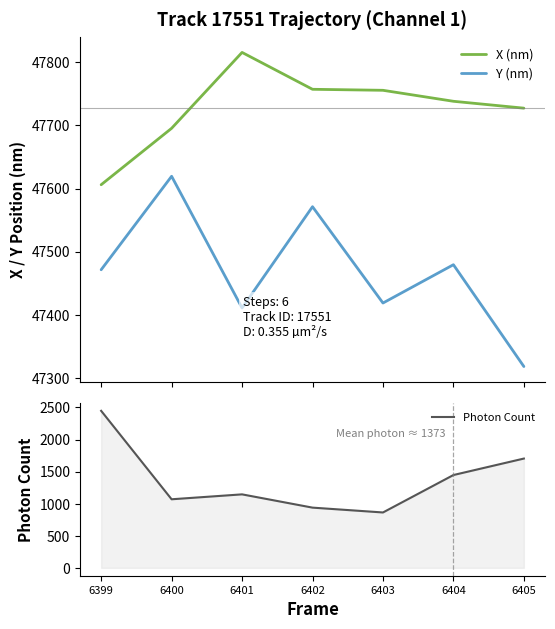

Reading right to left, extract all data points from this chart.

X (nm): 6405=47727.3	6404=47738.2	6403=47755.6	6402=47757.2	6401=47815.6	6400=47695.4	6399=47606.0
Y (nm): 6405=47318.0	6404=47479.3	6403=47418.6	6402=47571.2	6401=47410.8	6400=47619.4	6399=47471.3
Photon Count: 6405=1703.1	6404=1446.4	6403=863.2	6402=938.5	6401=1145.2	6400=1068.7	6399=2446.9